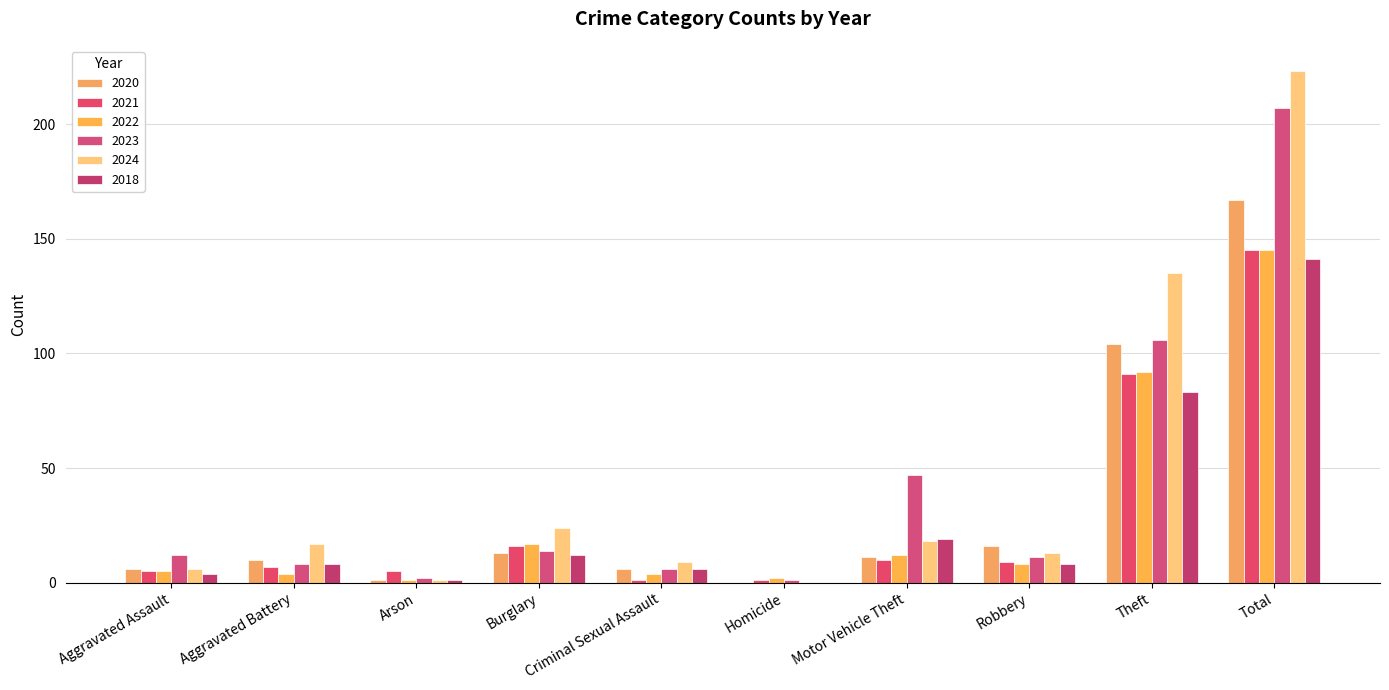

How many groups of bars are there?

10